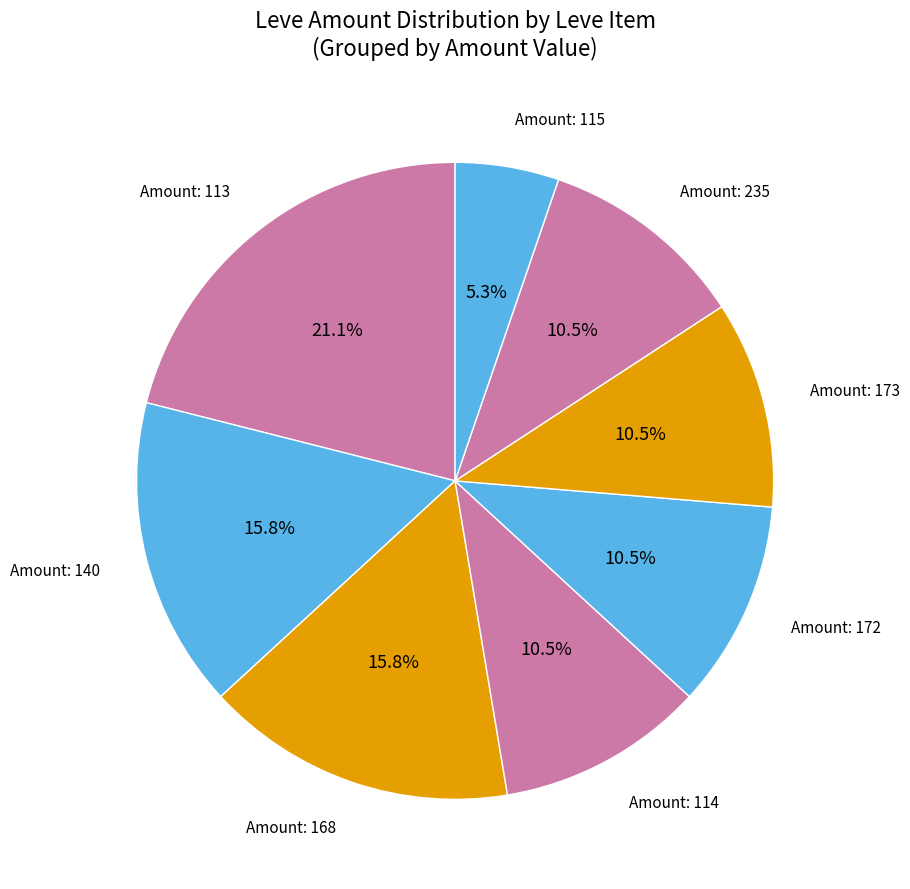

Count the number of slices in the pie.

8